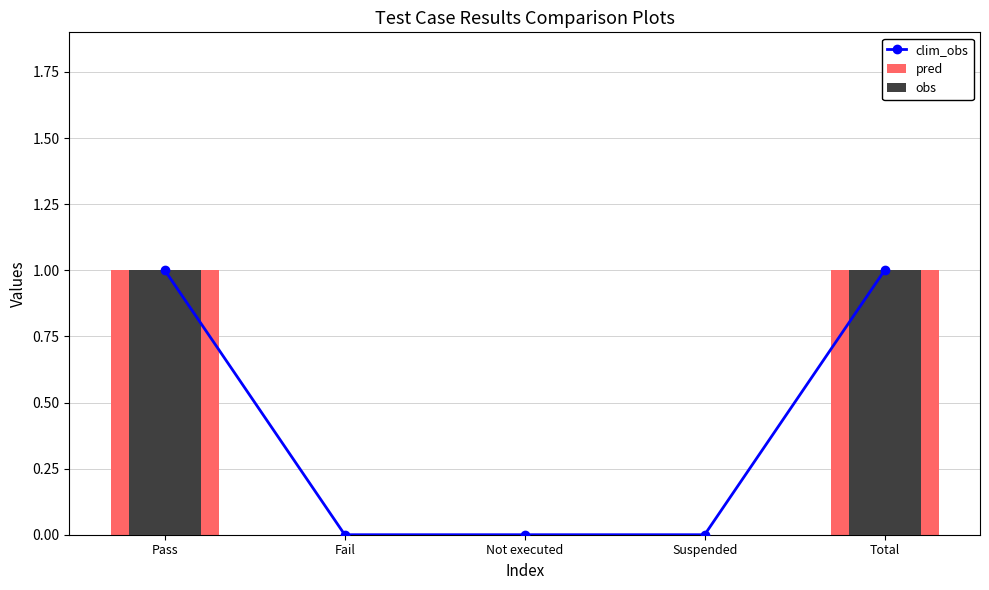

What are all the series names shown in the legend?

clim_obs, pred, obs